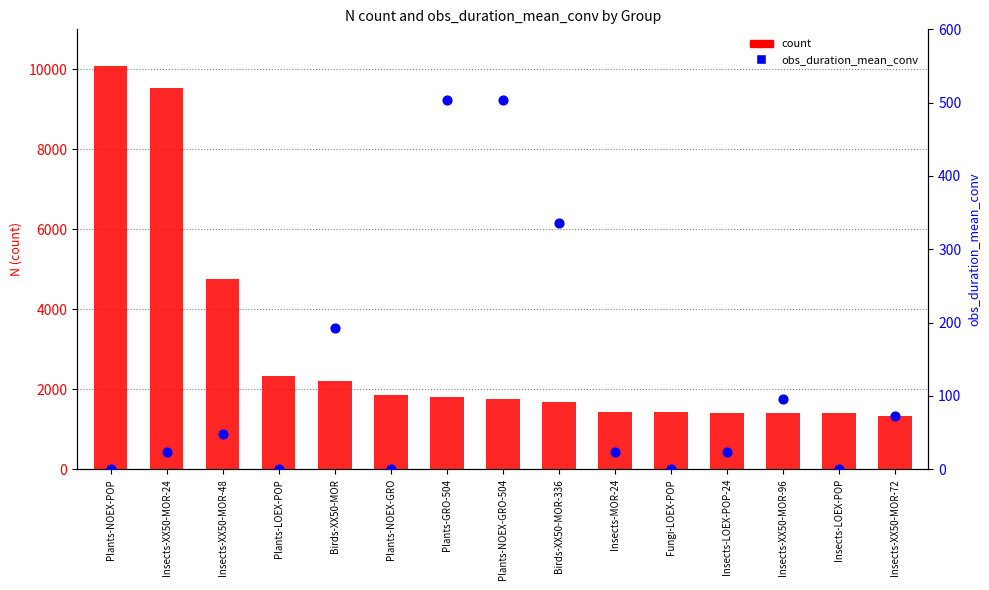

Which series has the largest total across all categories?

count